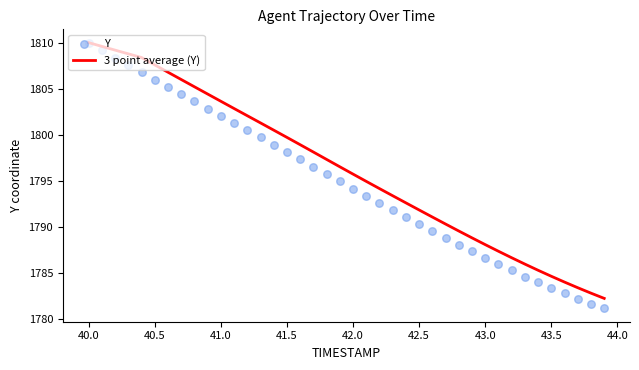

True or false: 3 point average (Y) has a value of 2600.7 at 41.5.

False